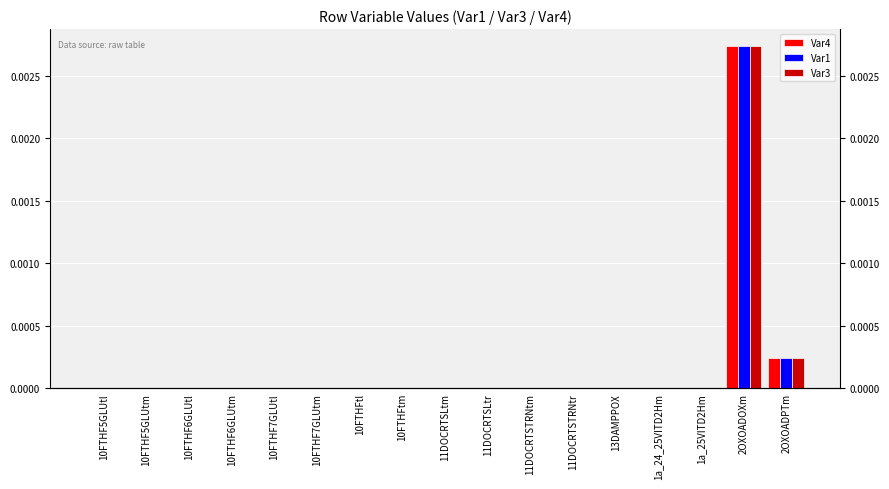

How many bars are there in each group?

3